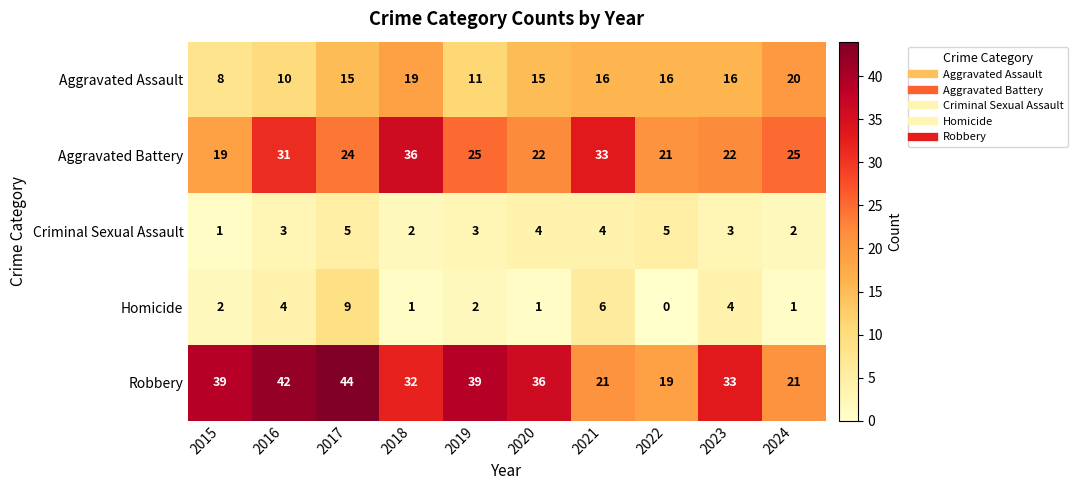

Between 2019 and 2023, which series saw the biggest shift?

Robbery